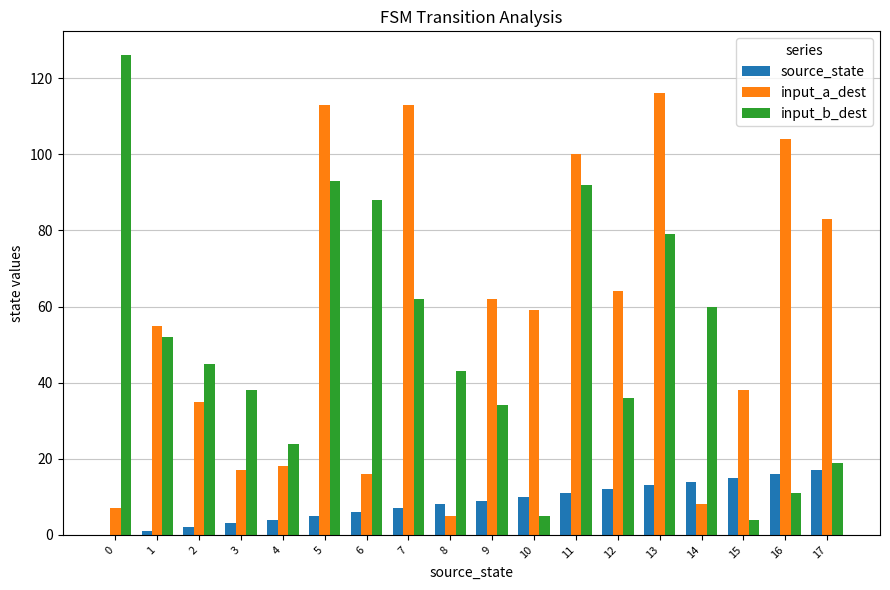

Where does the input_a_dest series first go above 59?

5